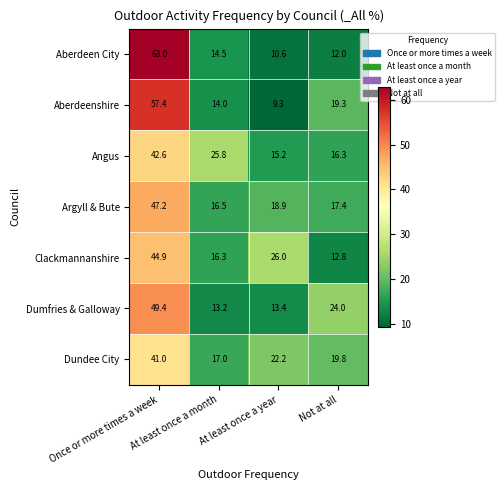

At how many categories does at least one series exceed 41?

1